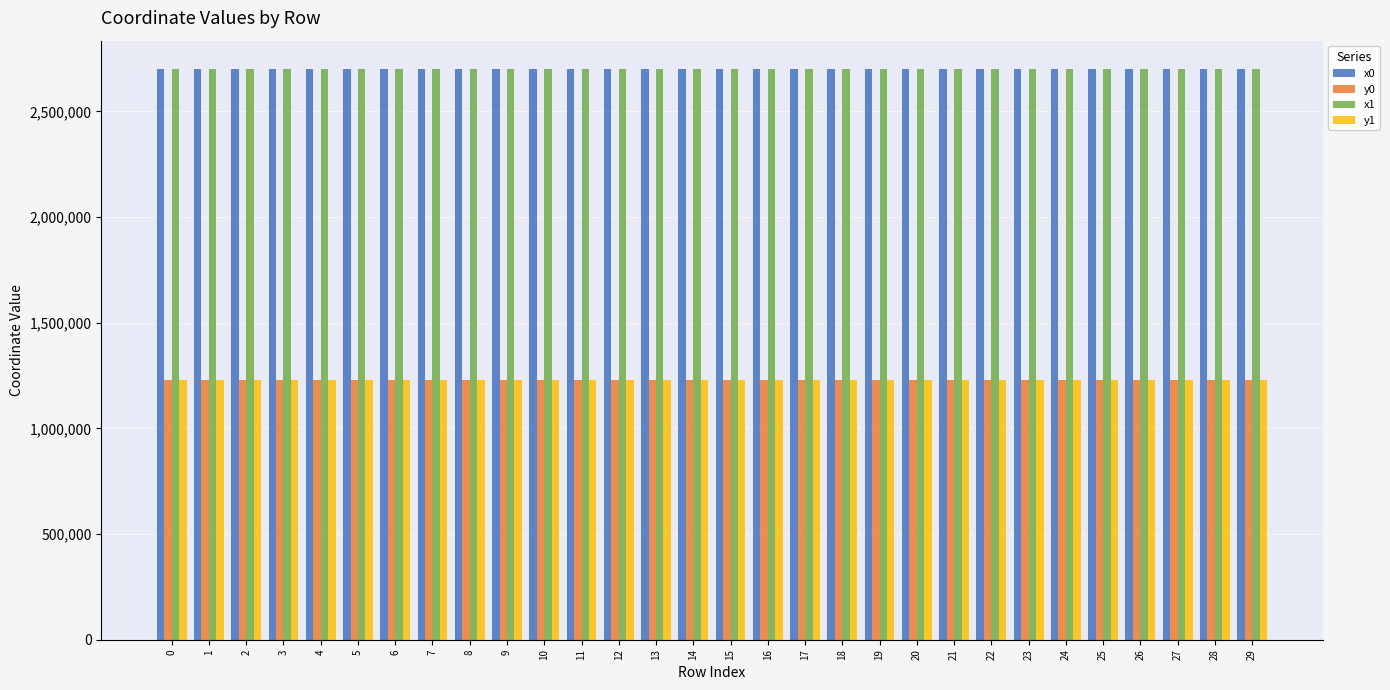

The value of x0 at 12 is 3632113.8. True or false?

False